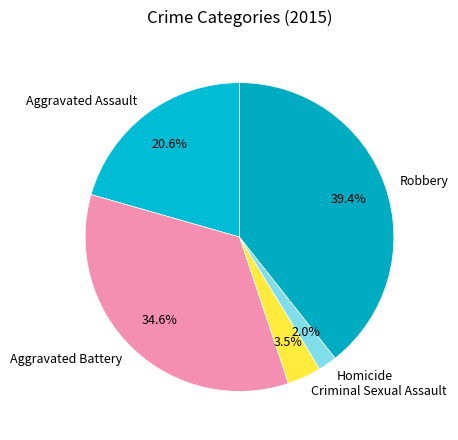

How many slices are in this pie chart?

5